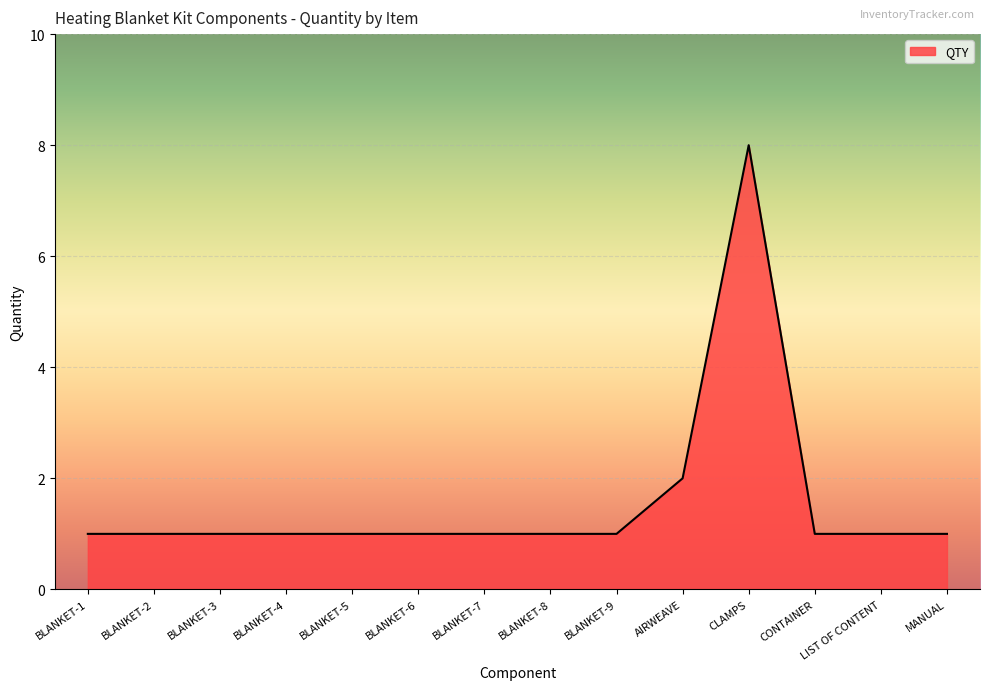

What is the approximate value at BLANKET-6?

1